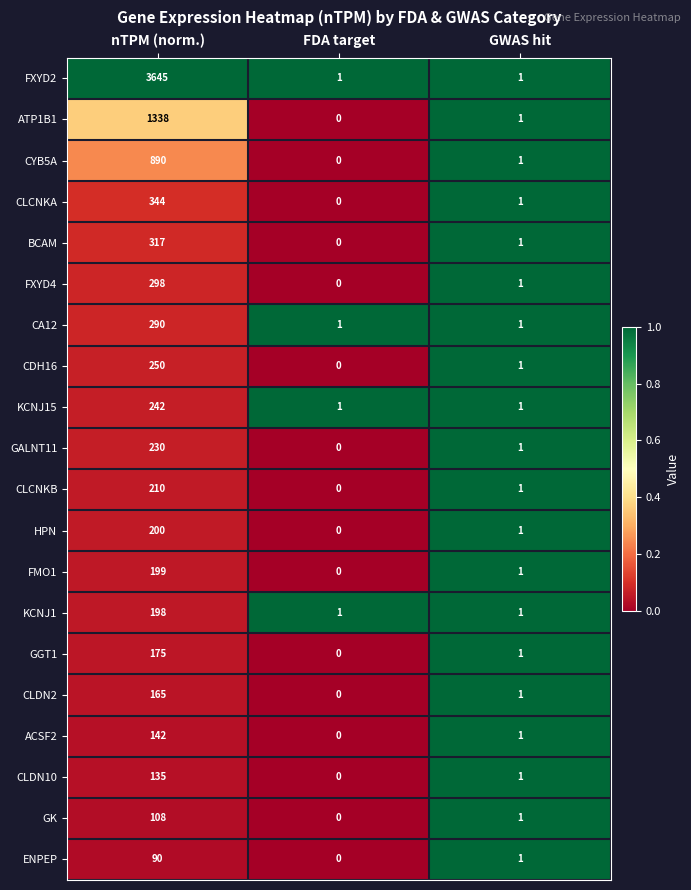

What is the difference between the maximum and second lowest values in the BCAM series?

316